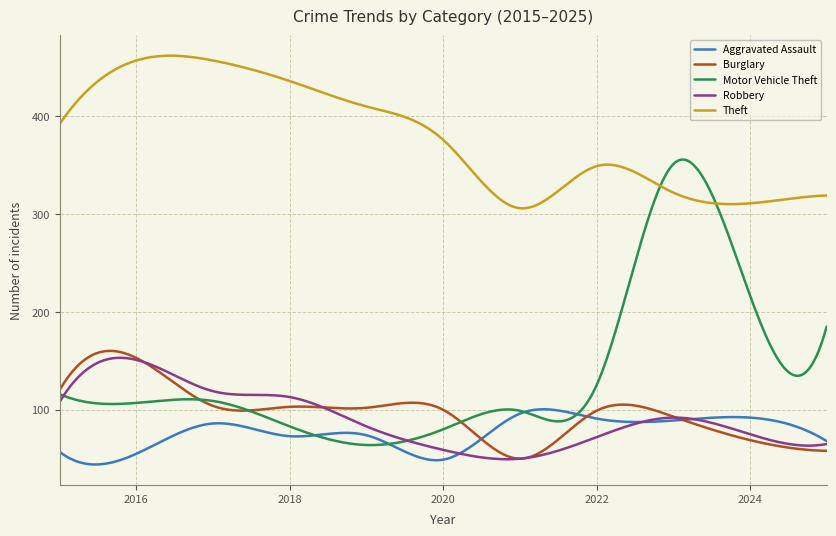

At how many categories does at least one series exceed 296?

300